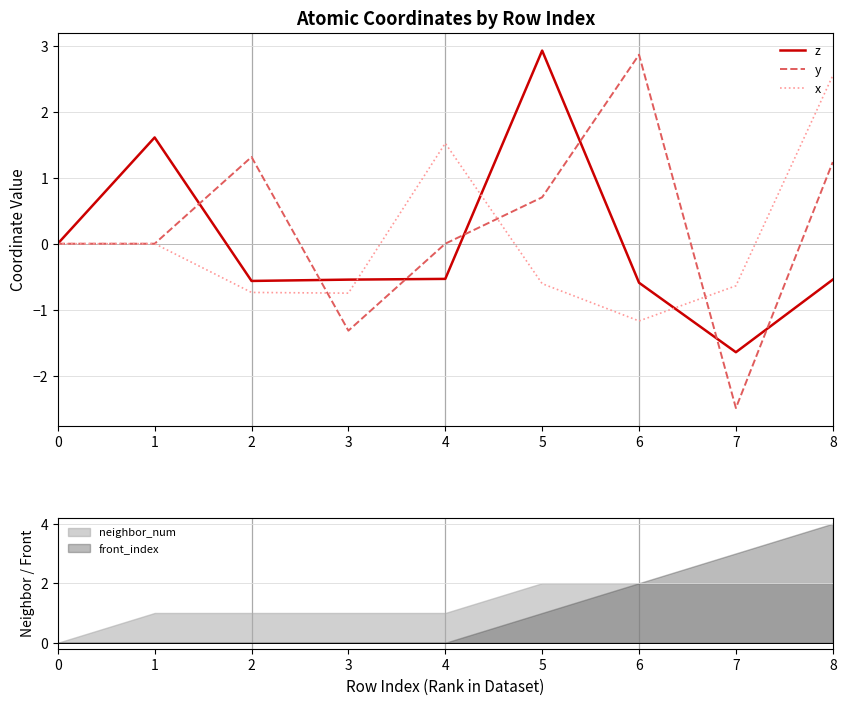

What is the minimum value shown in the chart?

-2.5